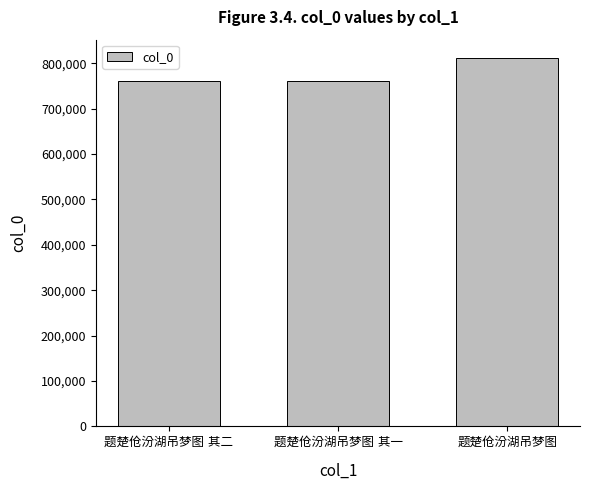

What is the value of the 2nd bar from the left?

760409